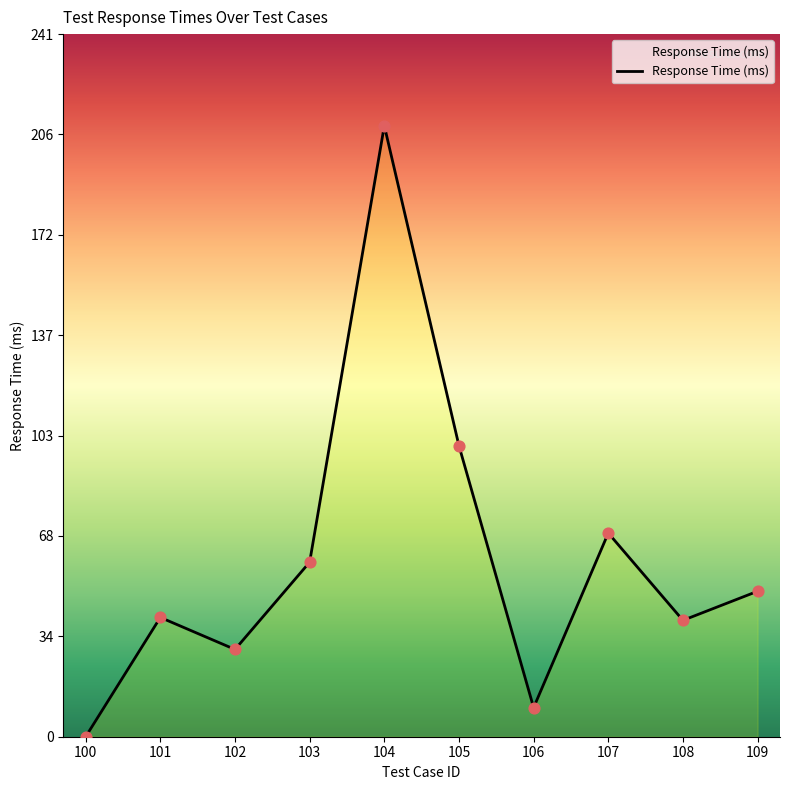

Approximately how many times larger is the value at 104 compared to 105?

2.1